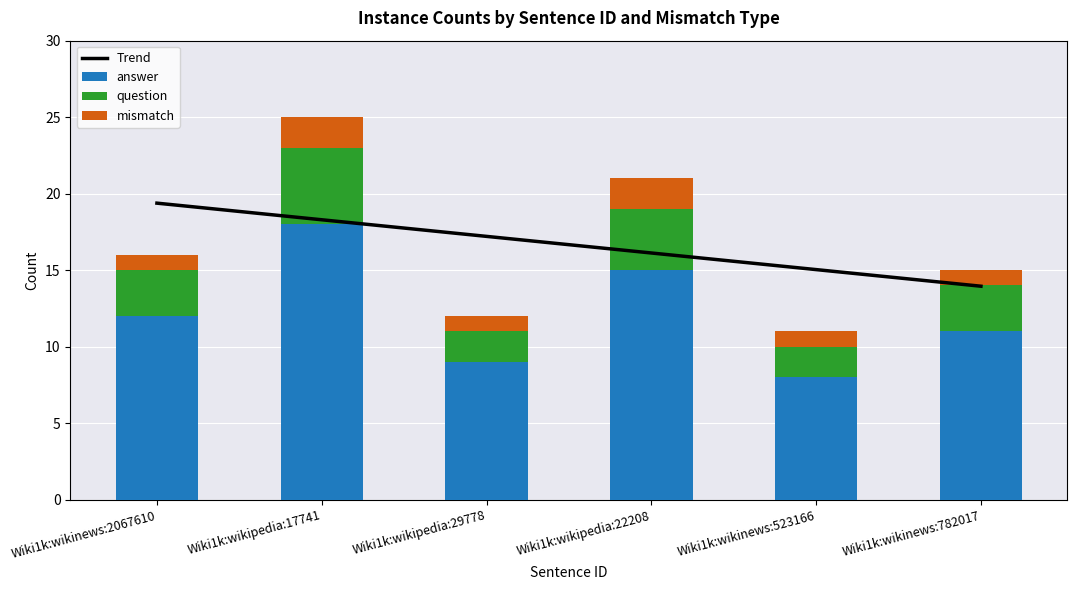

Reading left to right, what are all the values shown in this chart?

Trend: Wiki1k:wikinews:2067610=19.4	Wiki1k:wikipedia:17741=18.3	Wiki1k:wikipedia:29778=17.2	Wiki1k:wikipedia:22208=16.1	Wiki1k:wikinews:523166=15.0	Wiki1k:wikinews:782017=14.0
answer: Wiki1k:wikinews:2067610=12.0	Wiki1k:wikipedia:17741=18.0	Wiki1k:wikipedia:29778=9.0	Wiki1k:wikipedia:22208=15.0	Wiki1k:wikinews:523166=8.0	Wiki1k:wikinews:782017=11.0
question: Wiki1k:wikinews:2067610=3.0	Wiki1k:wikipedia:17741=5.0	Wiki1k:wikipedia:29778=2.0	Wiki1k:wikipedia:22208=4.0	Wiki1k:wikinews:523166=2.0	Wiki1k:wikinews:782017=3.0
mismatch: Wiki1k:wikinews:2067610=1.0	Wiki1k:wikipedia:17741=2.0	Wiki1k:wikipedia:29778=1.0	Wiki1k:wikipedia:22208=2.0	Wiki1k:wikinews:523166=1.0	Wiki1k:wikinews:782017=1.0